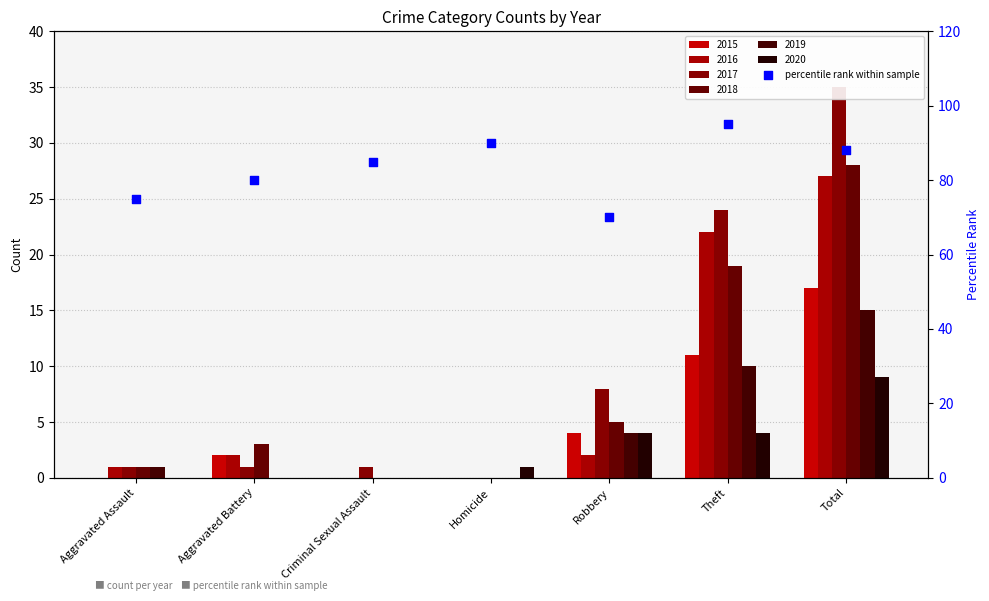

What is the ratio of the value at Homicide to the value at Total?

1.0